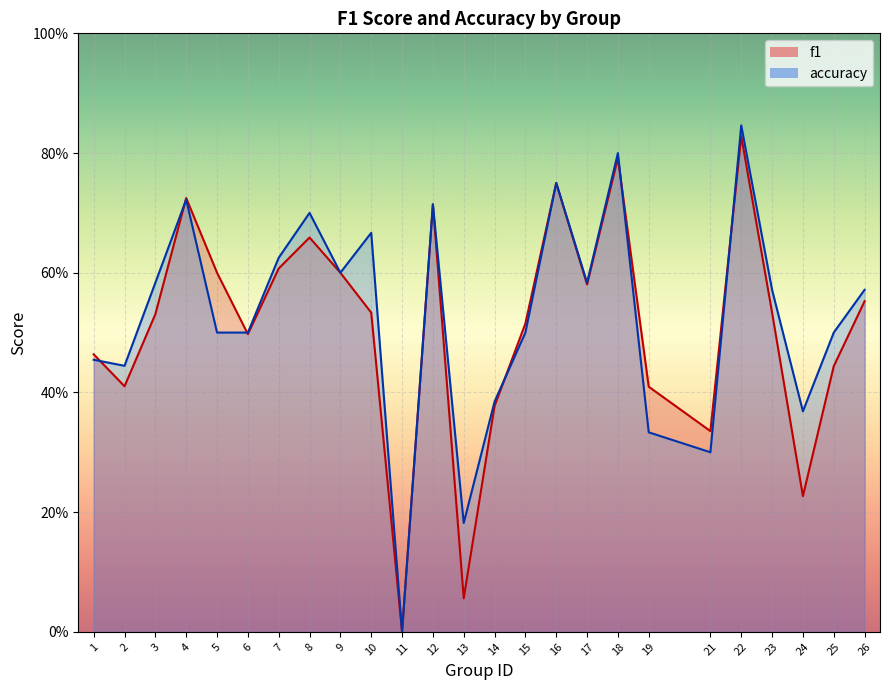

What is the spread (max minus min) of values at 5?

0.1